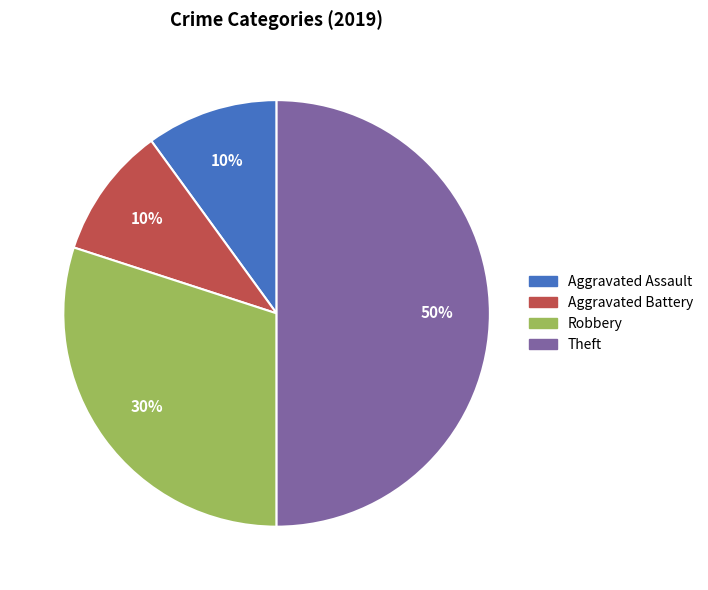

Is Robbery the majority of the pie?

No